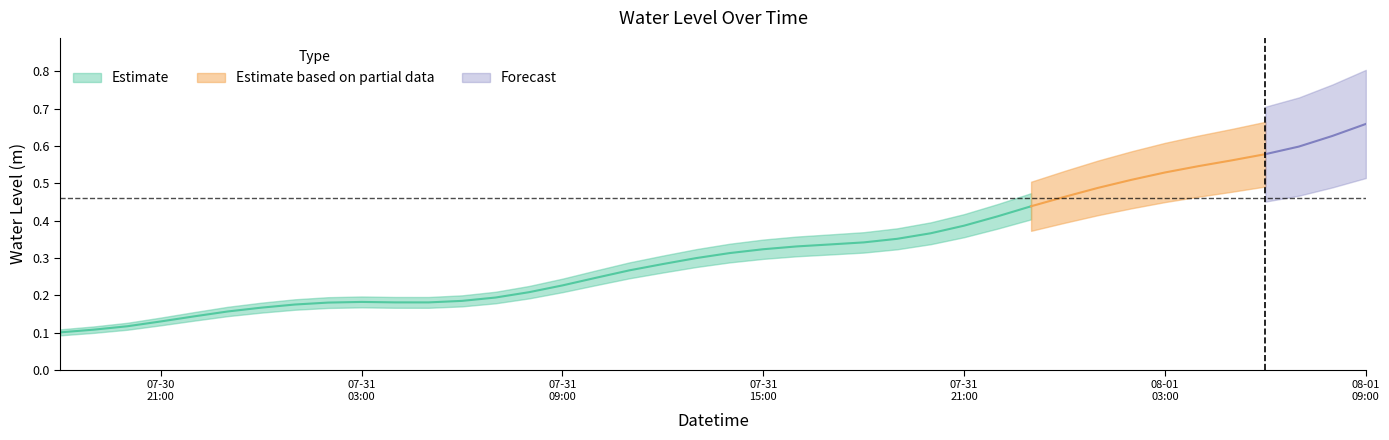

Where is the data nearest to the value 0?

2023-07-30 18:00:00